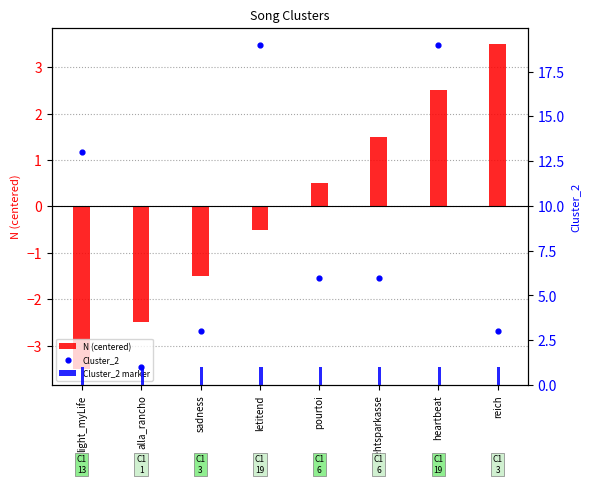

At which category is the sum across all series the highest?

heartbeat